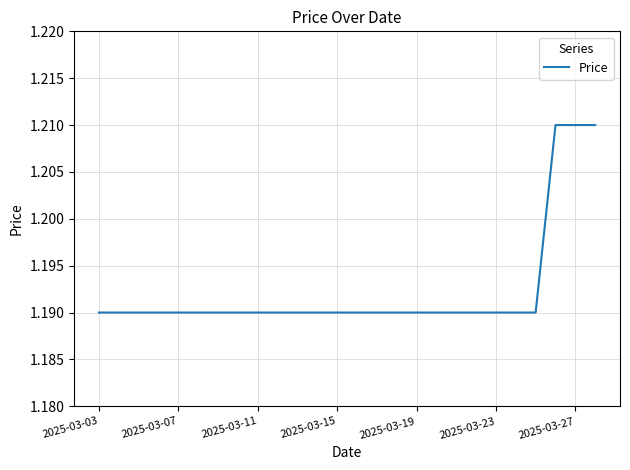

True or false: there are more than 2 points higher than both neighbors.

False